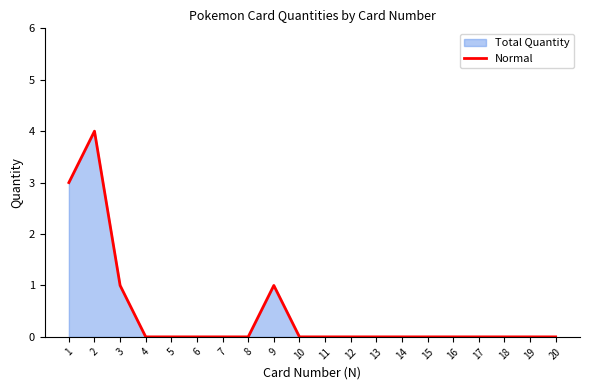

Is it true that the value at 17 is 0?

True